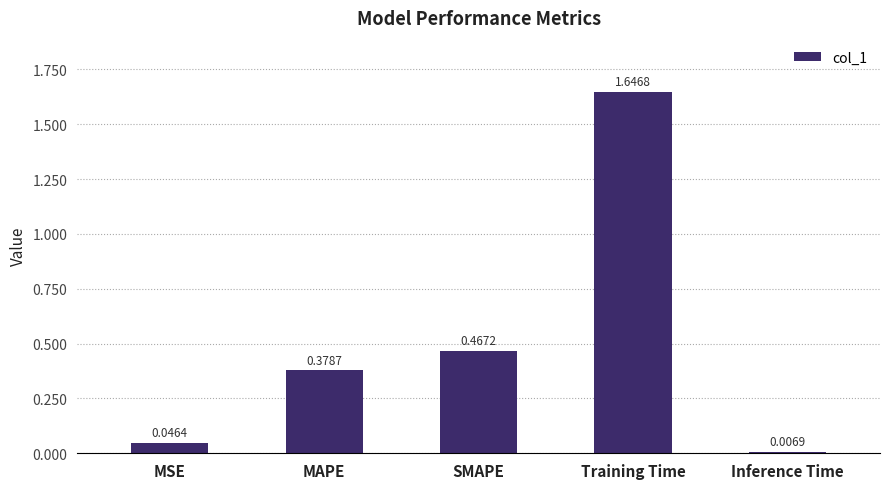

What is the label of the 5th bar from the right?

MSE